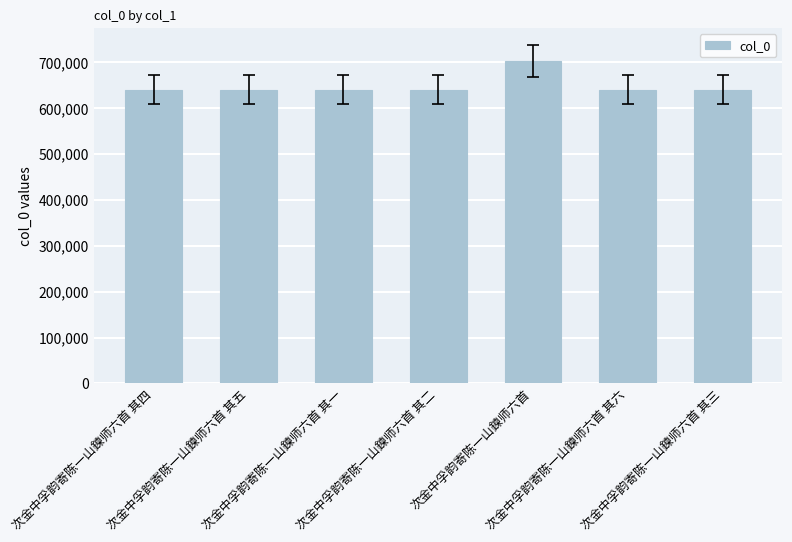

The chart shows a value of 911664 at 次金中孚韵寄陈一山鍊师六首 其三. True or false?

False